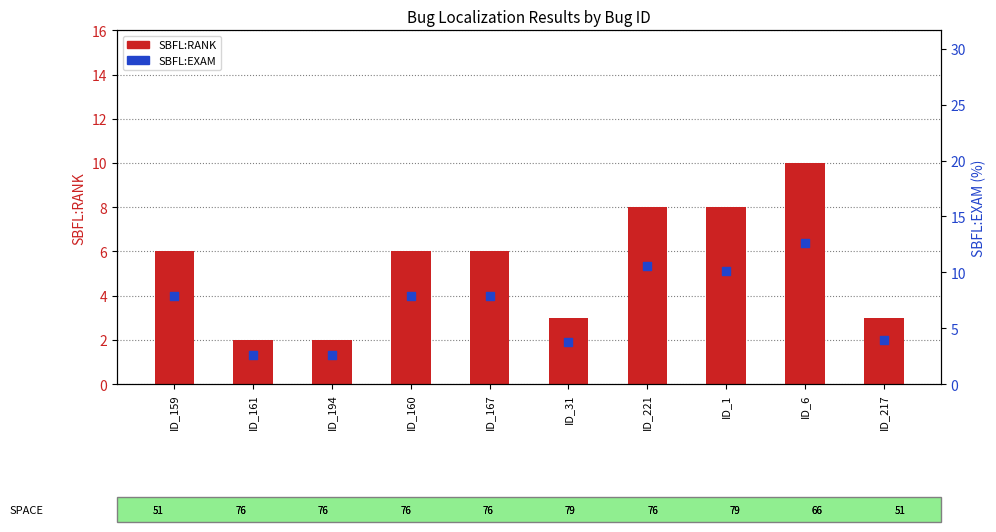

Which series reaches the maximum Y coordinate?

SBFL:EXAM